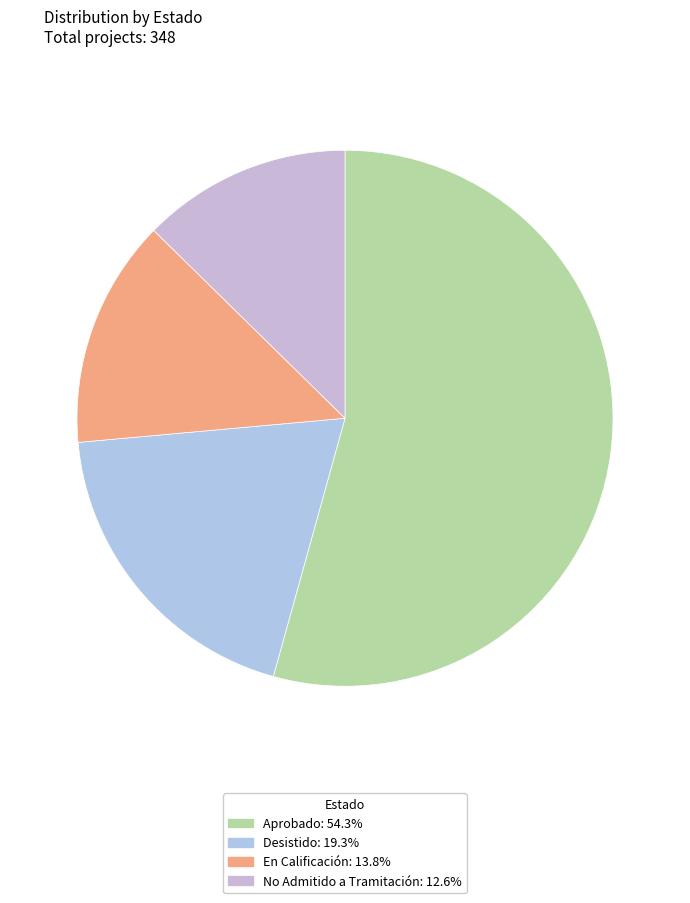

How many segments does this pie chart have?

4